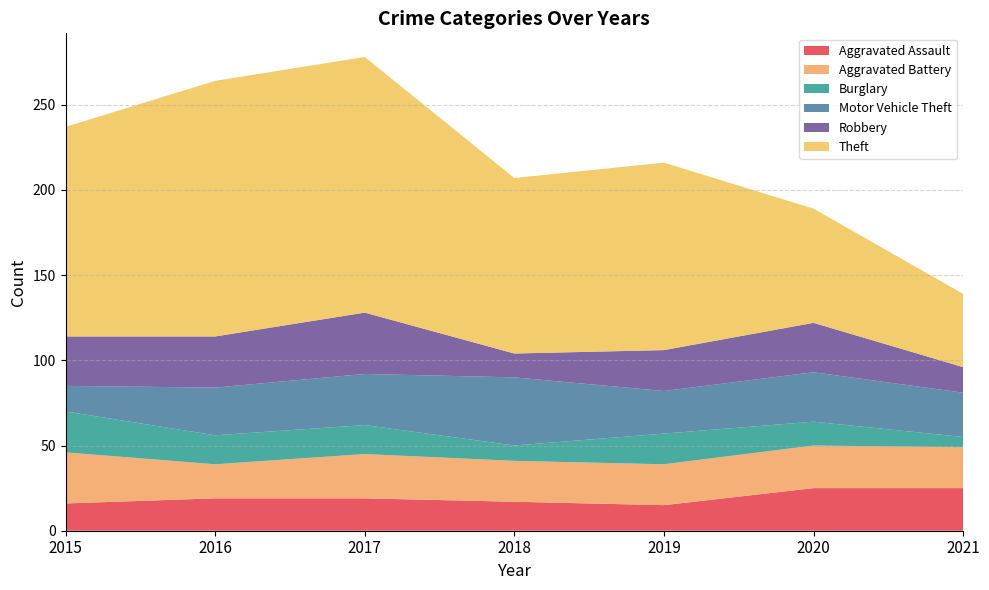

Reading left to right, transcribe all the data shown in this chart.

Aggravated Assault: 2015=16	2016=19	2017=19	2018=17	2019=15	2020=25	2021=25
Aggravated Battery: 2015=30	2016=20	2017=26	2018=24	2019=24	2020=25	2021=24
Burglary: 2015=24	2016=17	2017=17	2018=9	2019=18	2020=14	2021=6
Motor Vehicle Theft: 2015=15	2016=28	2017=30	2018=40	2019=25	2020=29	2021=26
Robbery: 2015=29	2016=30	2017=36	2018=14	2019=24	2020=29	2021=15
Theft: 2015=123	2016=150	2017=150	2018=103	2019=110	2020=67	2021=43